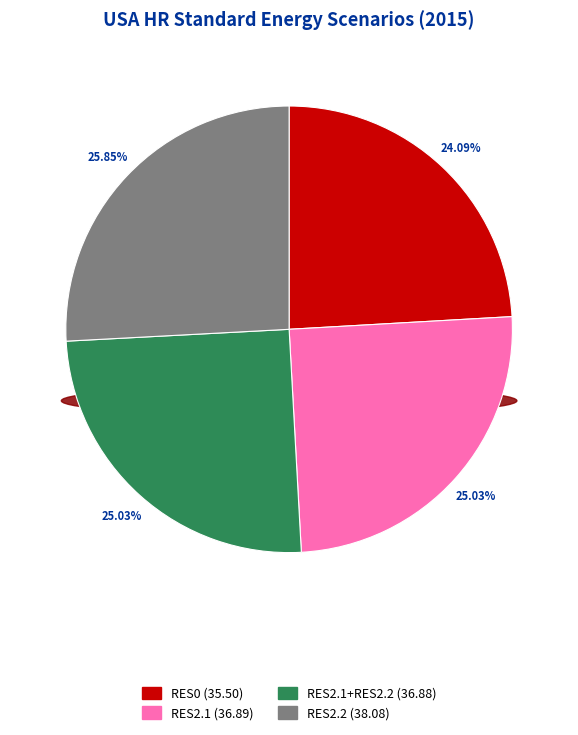

Between RES0 and RES2.1, which is larger?

RES2.1